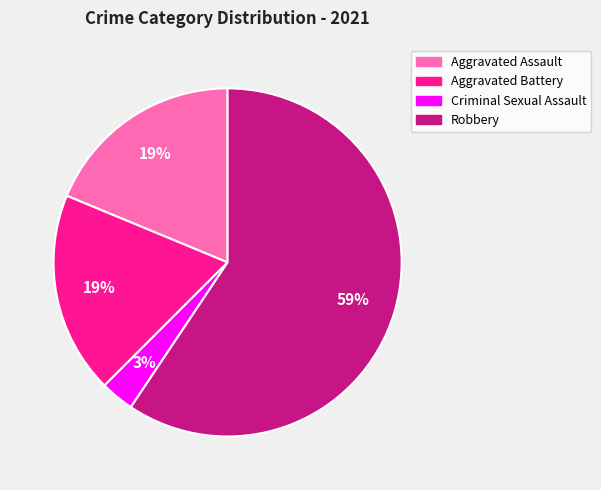

Which slice is the largest?

Robbery